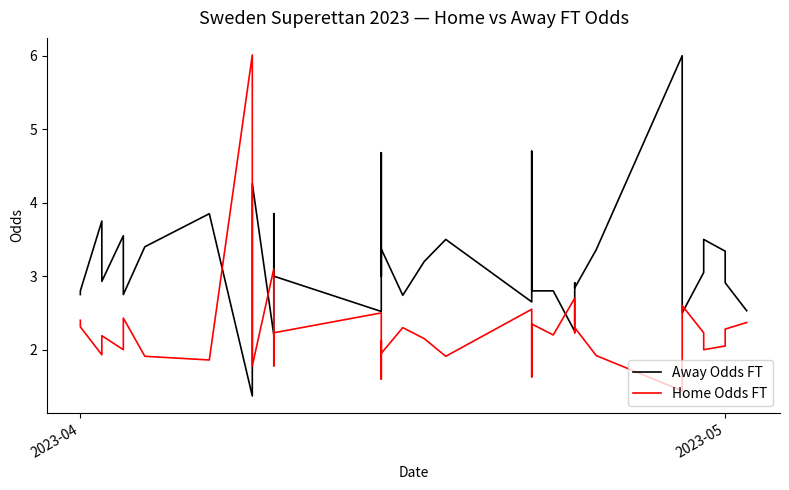

Is this an area chart (filled region under the line)?

No